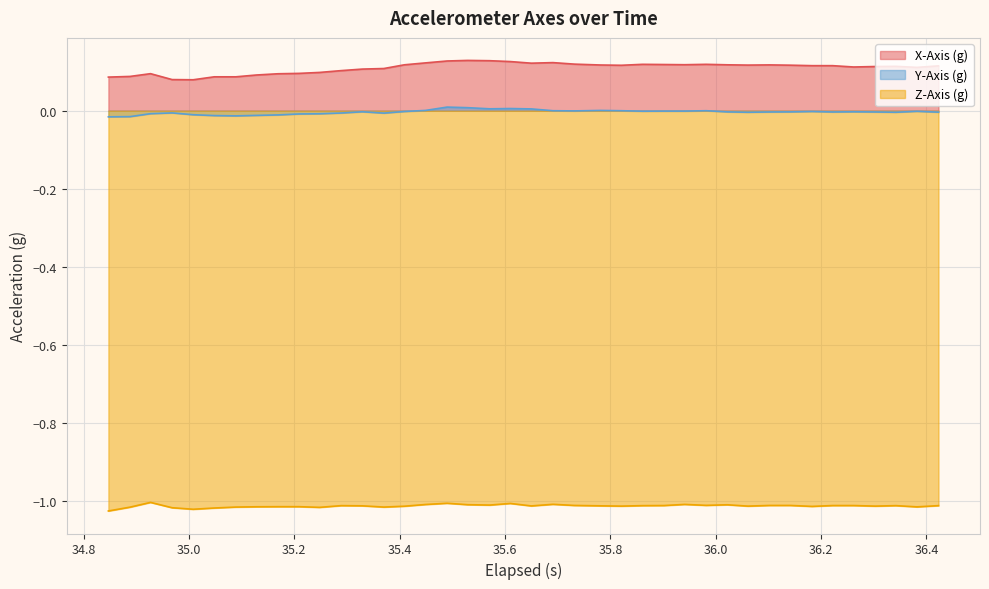

True or false: Z-Axis (g) and X-Axis (g) intersect in this chart.

False